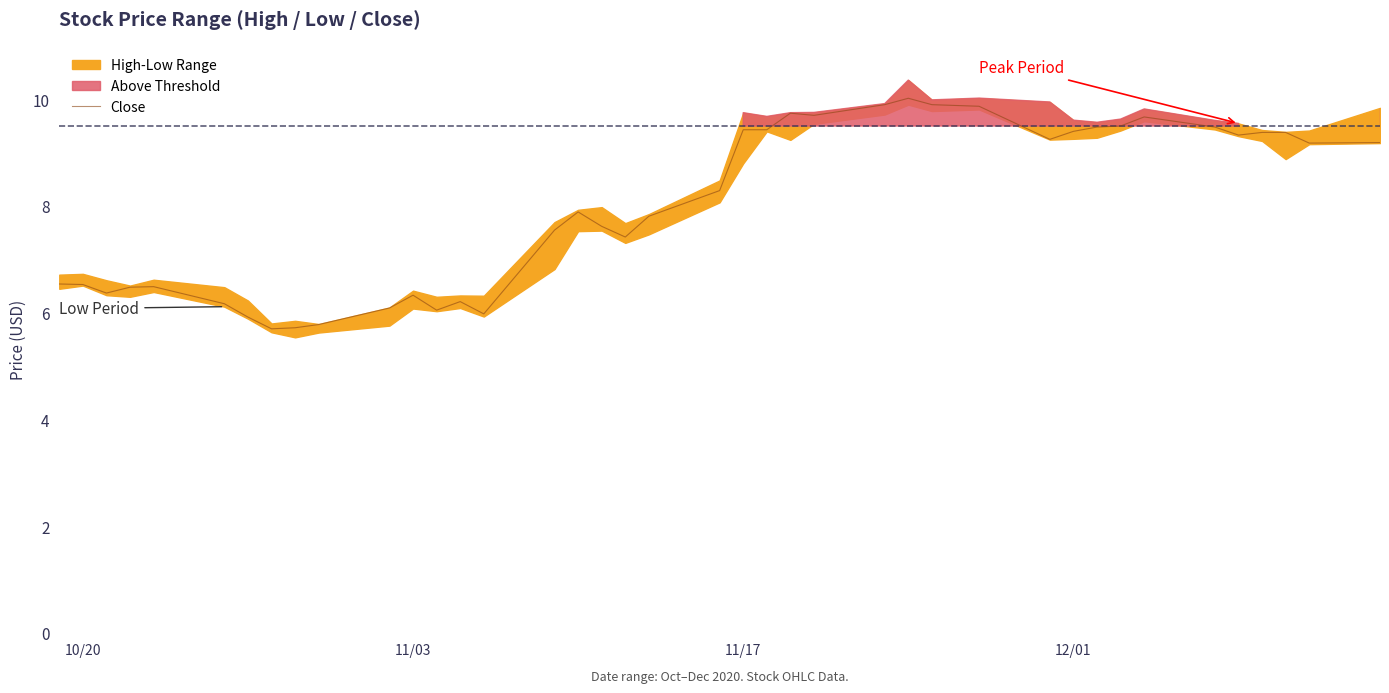

How many data points are above 8?

20